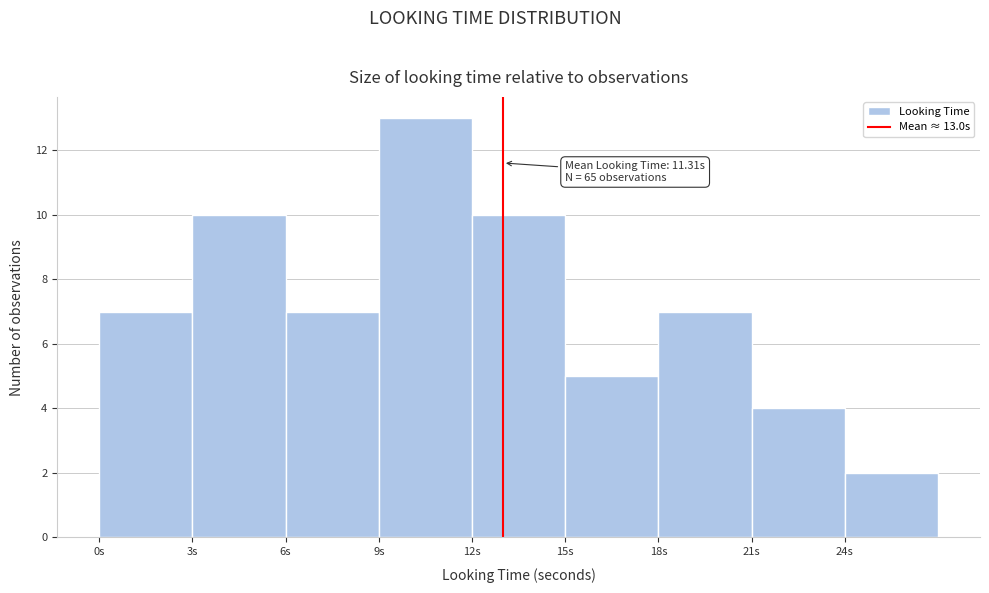

Which range on the x-axis has the tallest bar?

9 to 12